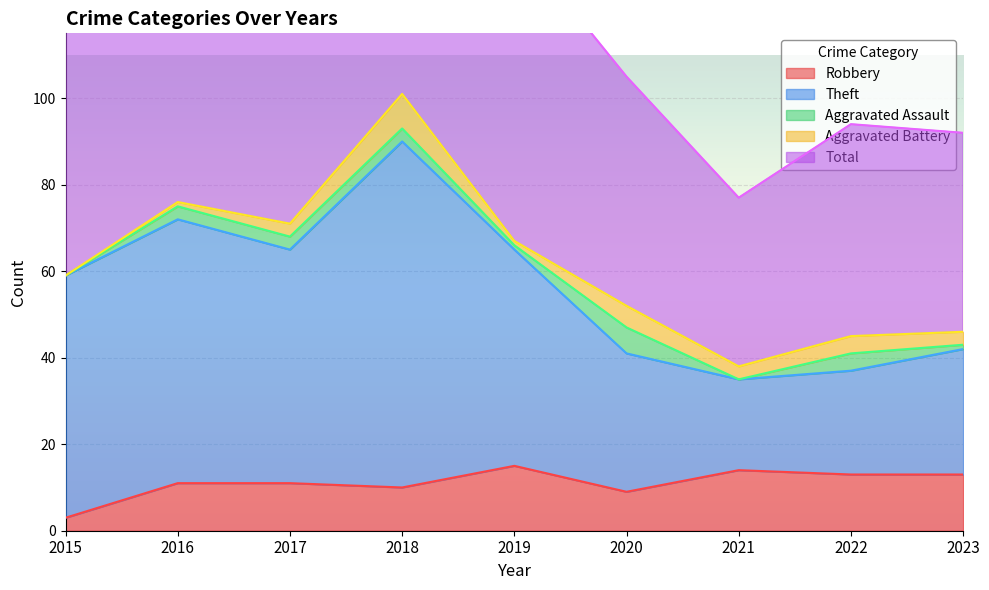

How many interior local valleys does the Robbery series have?

2